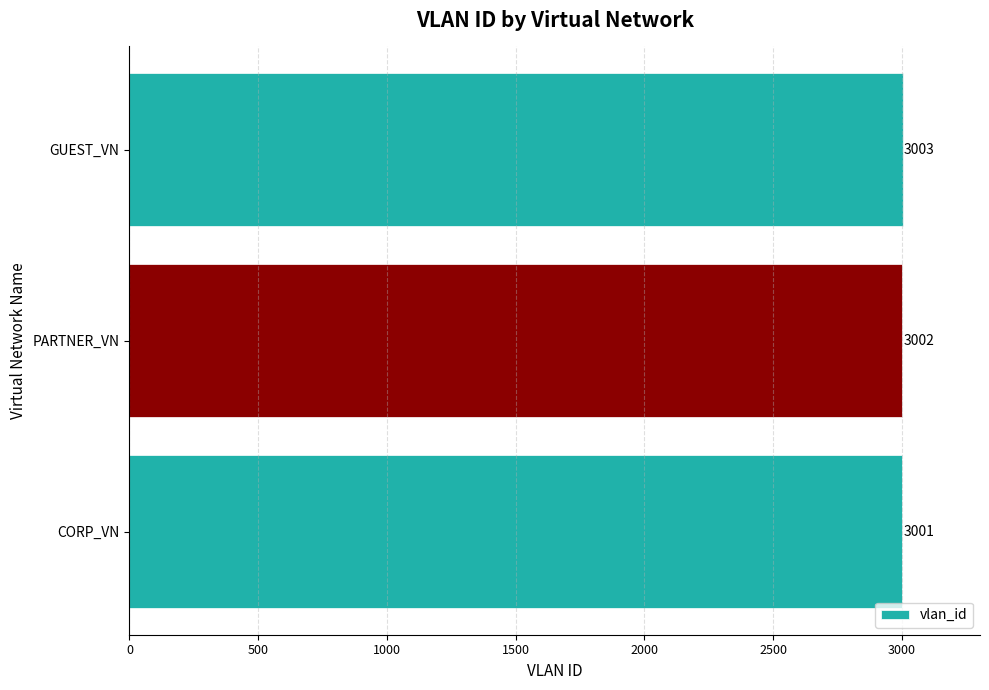

The value at GUEST_VN is 3003. True or false?

True